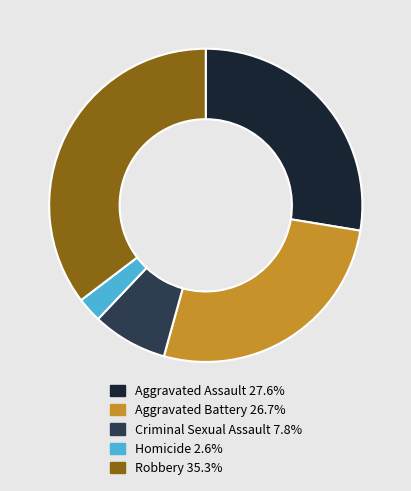

True or false: Robbery accounts for 21% of the total.

False